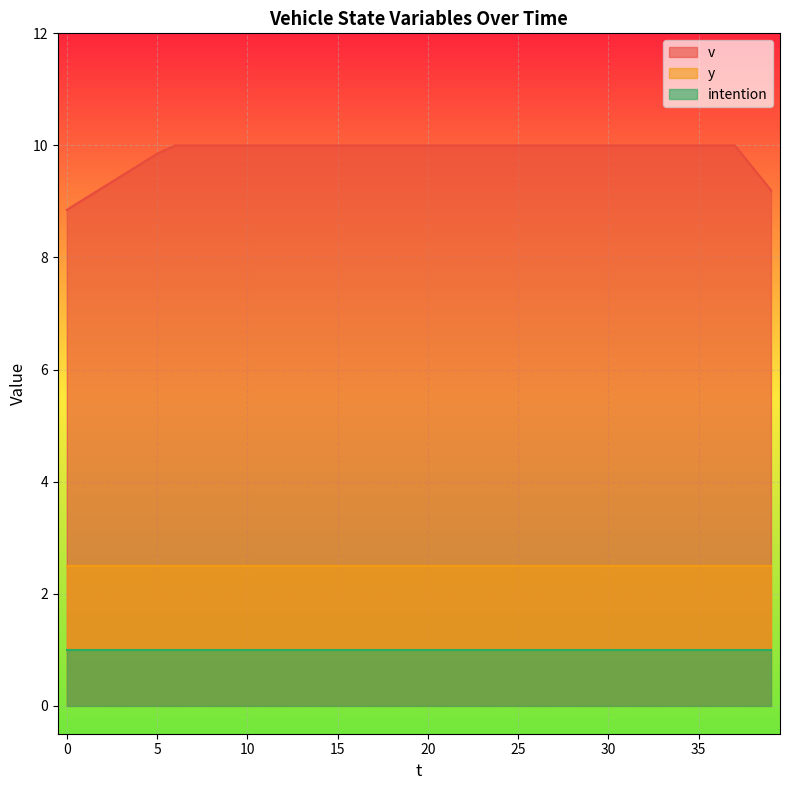

True or false: intention has more than 0 points higher than both neighbors.

False